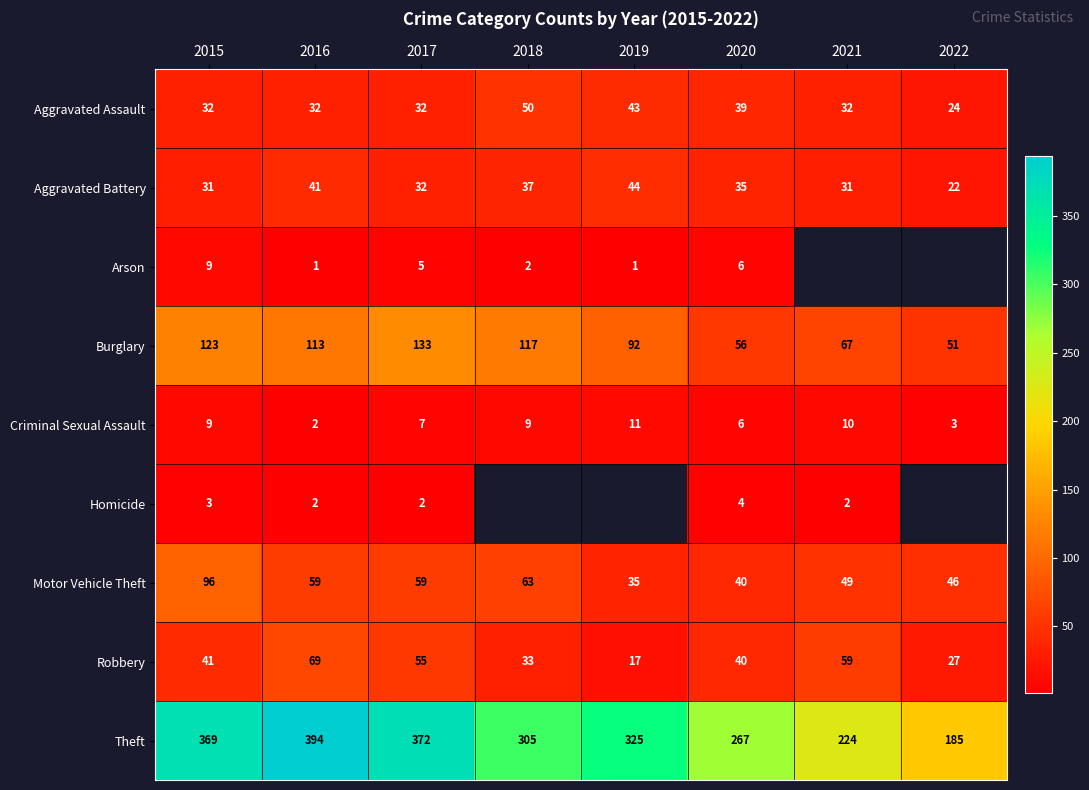

What is the spread (max minus min) of values at 2017?

370